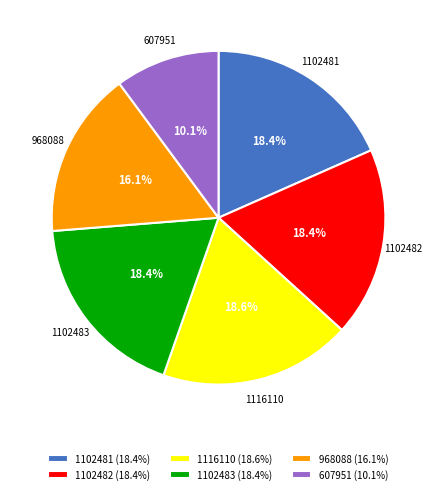

Count the number of slices in the pie.

6